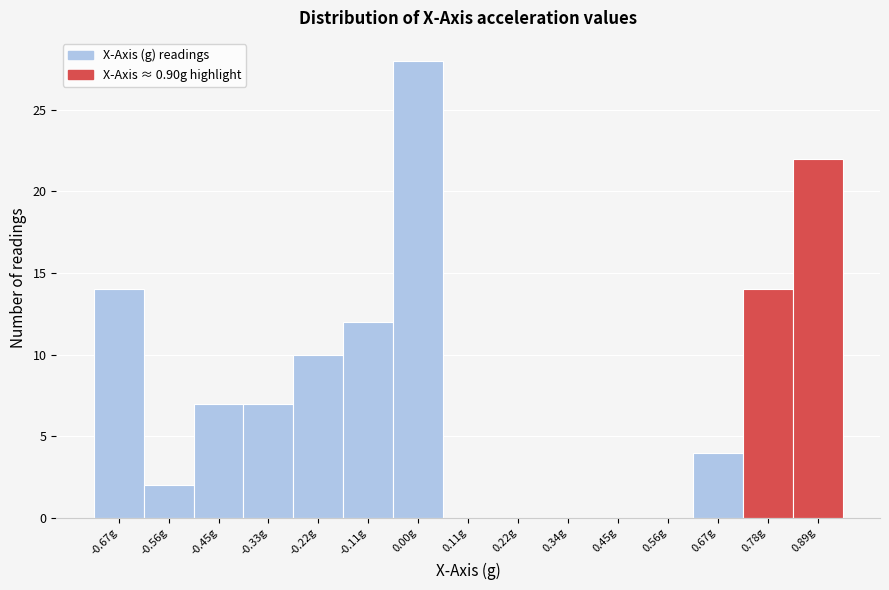

Reading left to right, transcribe all the data shown in this chart.

-0.67g=14	-0.56g=2	-0.45g=7	-0.33g=7	-0.22g=10	-0.11g=12	0.00g=28	0.11g=0	0.22g=0	0.34g=0	0.45g=0	0.56g=0	0.67g=4	0.78g=14	0.89g=22